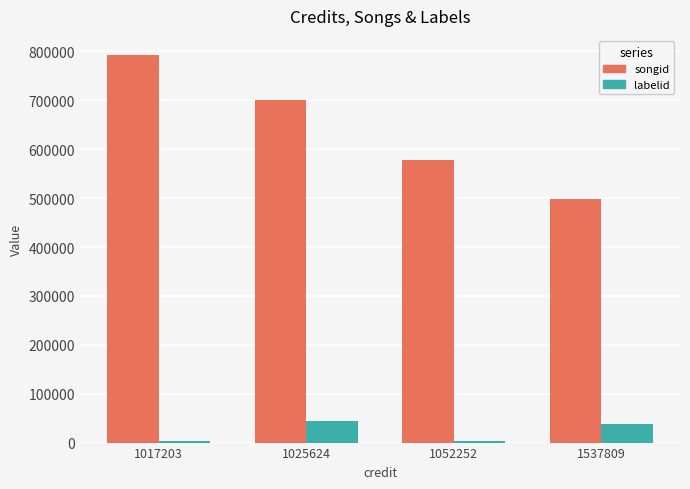

What is the greatest value displayed?

792240